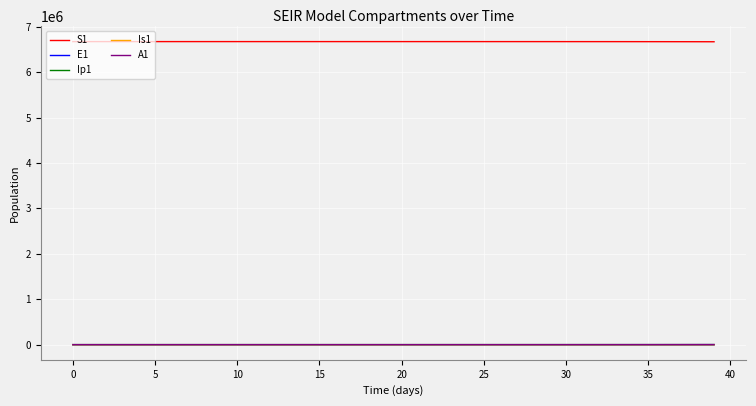

Which series has the largest total across all categories?

S1